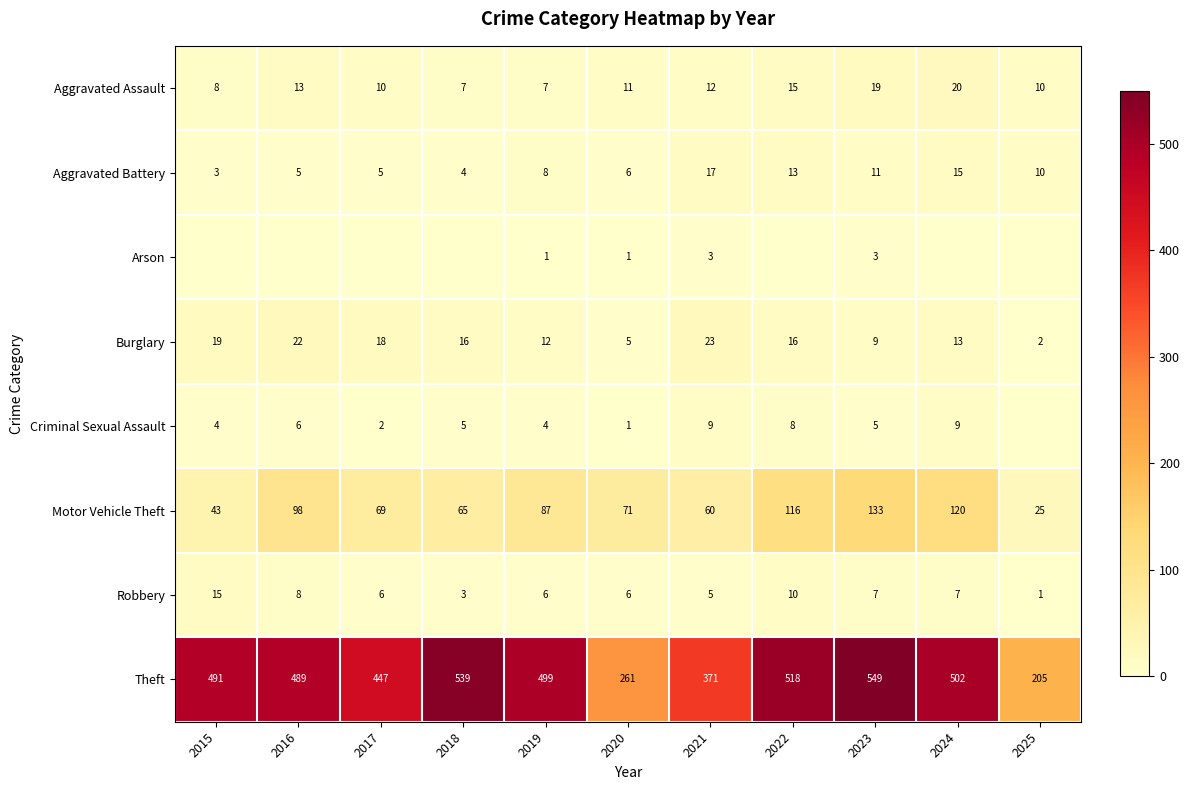

True or false: Arson has a value of 3 at 2021.

True